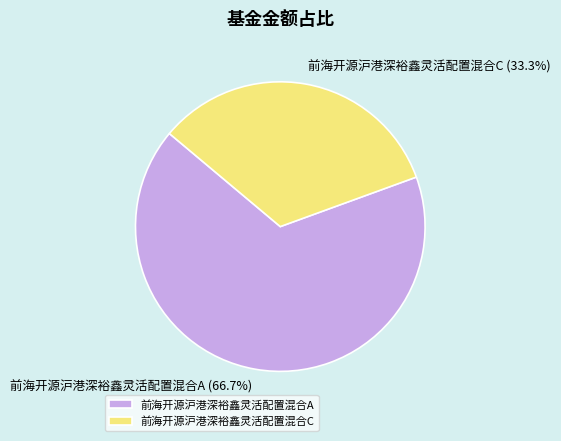

Is there any slice that represents more than half of the pie?

Yes